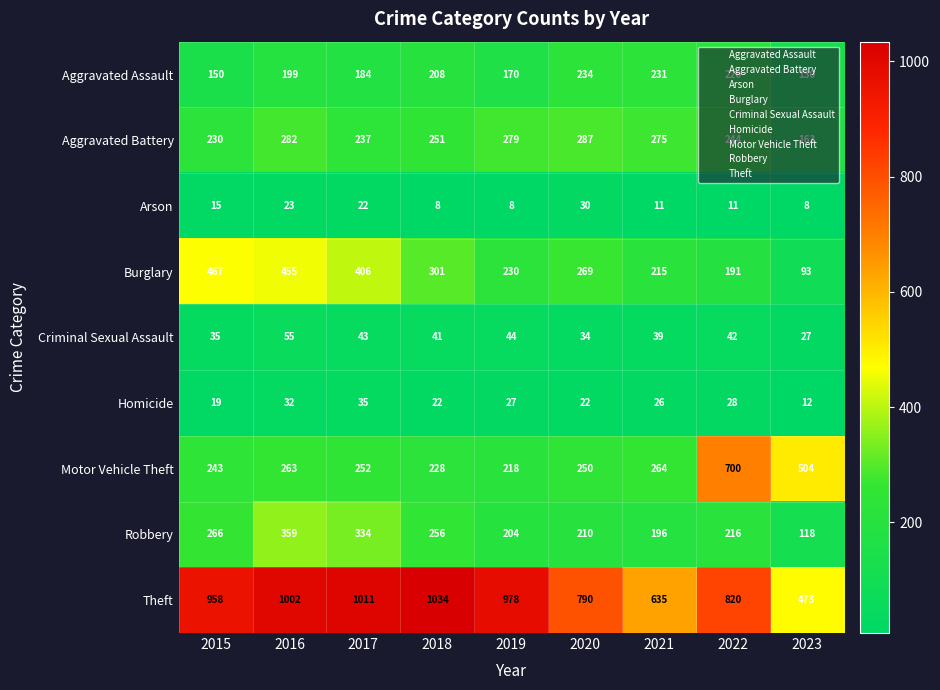

Between 2017 and 2022, which series saw the biggest shift?

Motor Vehicle Theft